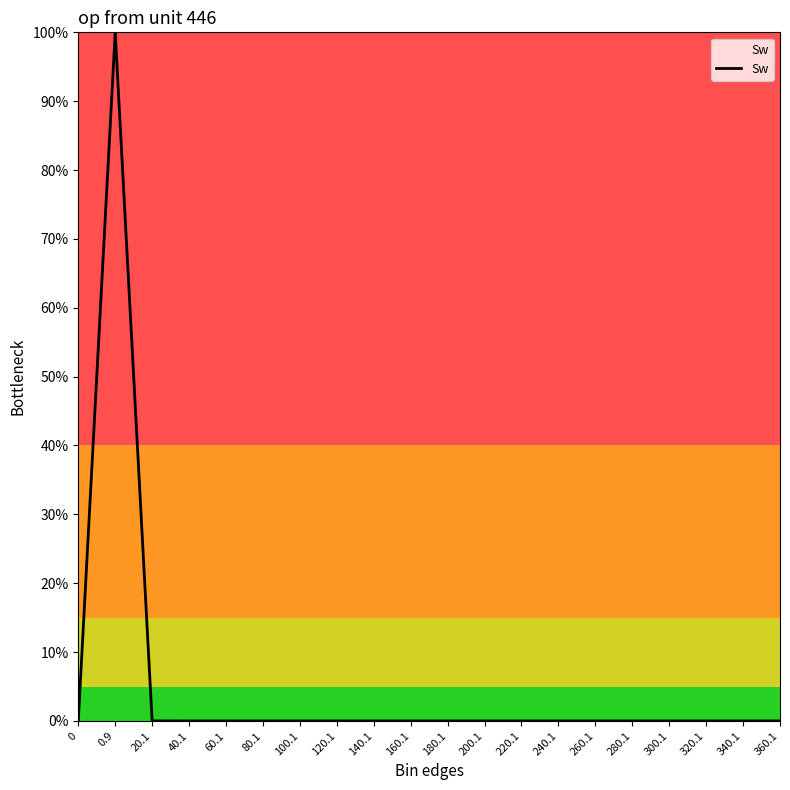

Does the chart have visible grid lines?

No